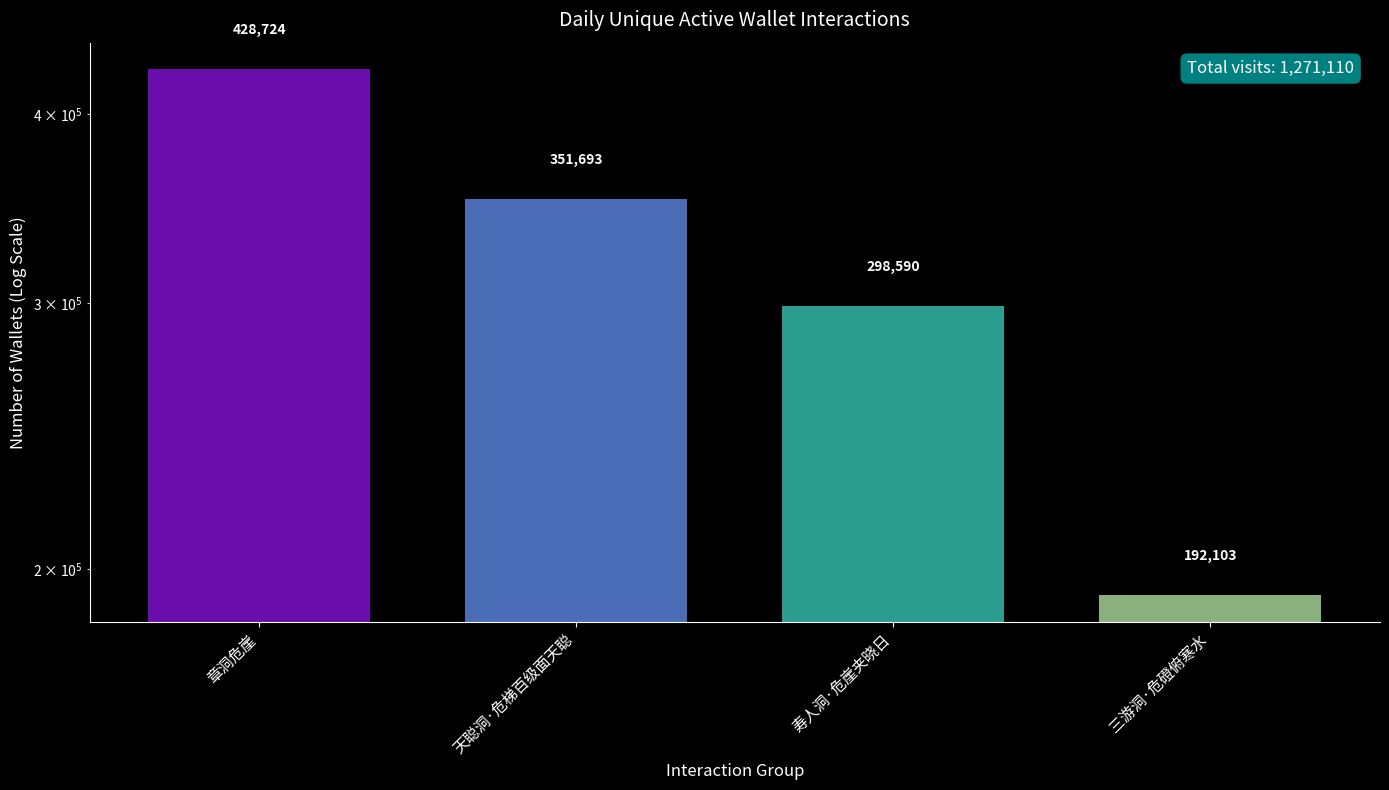

What position from the right is 章洞危崖?

4